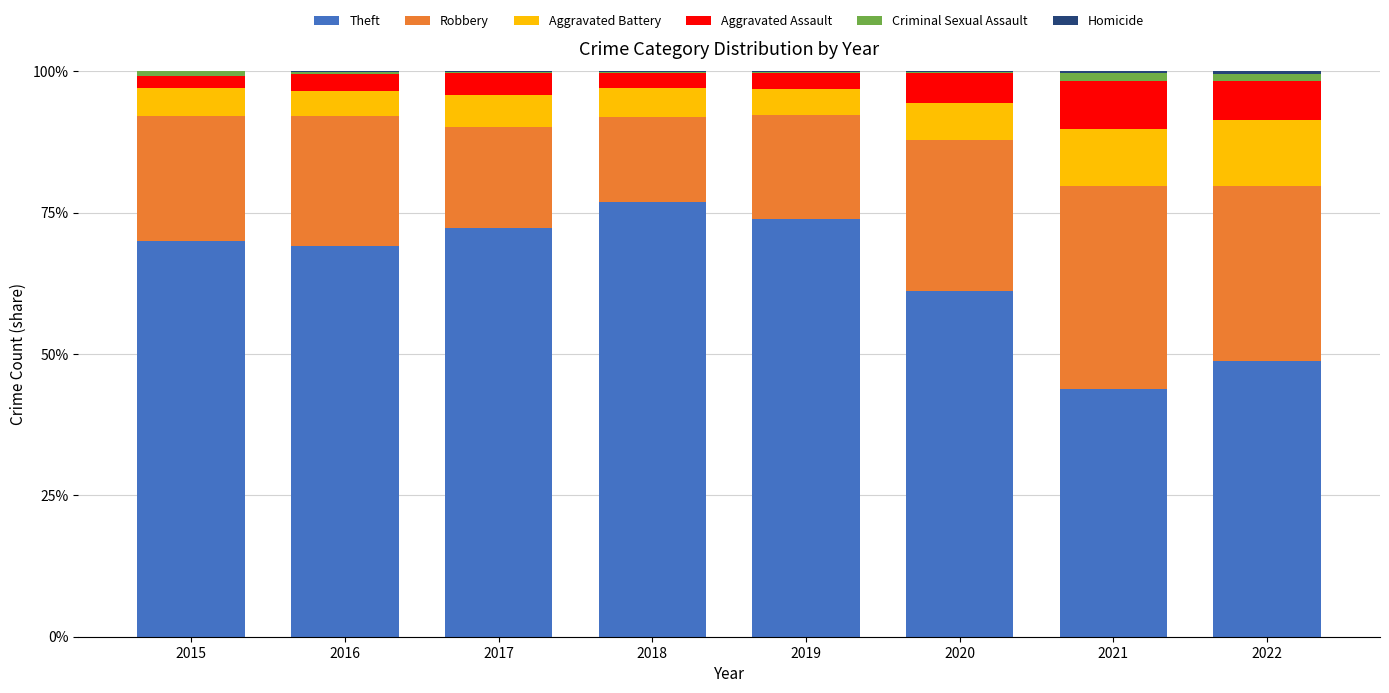

Does the chart contain stacked bars?

Yes